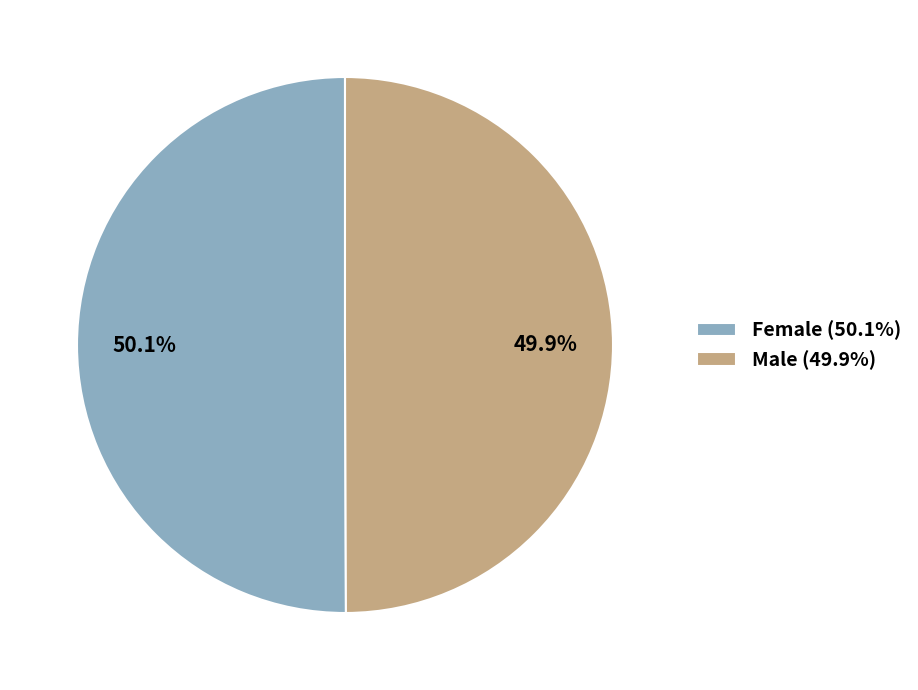

What is the ratio of the value at Female (50.1%) to the value at Male (49.9%)?

1.0